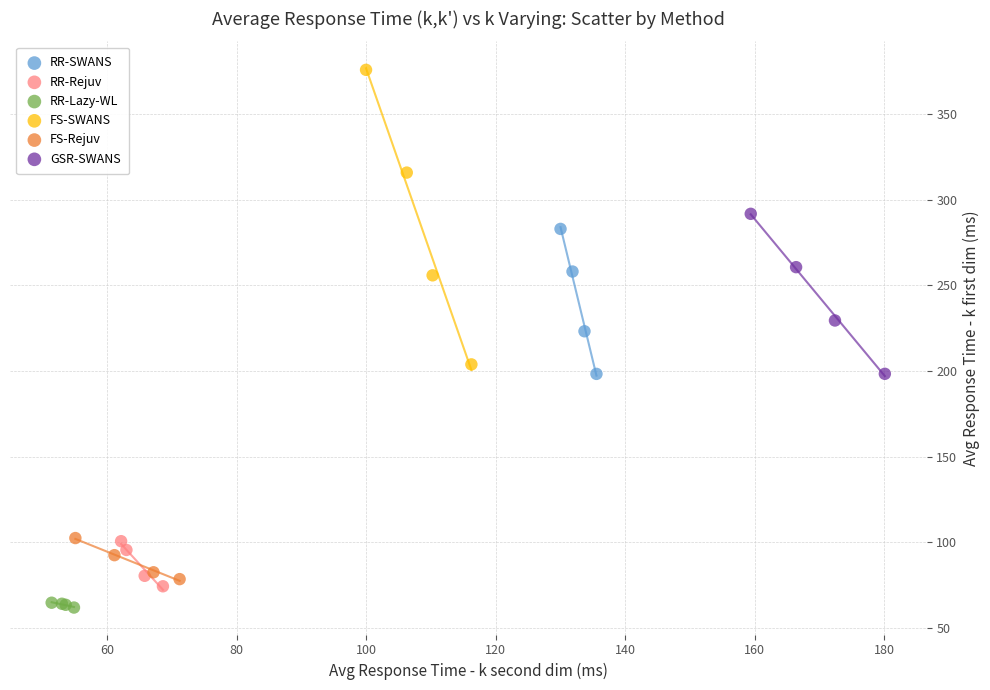

Which series has the widest spread of Y values?

FS-SWANS